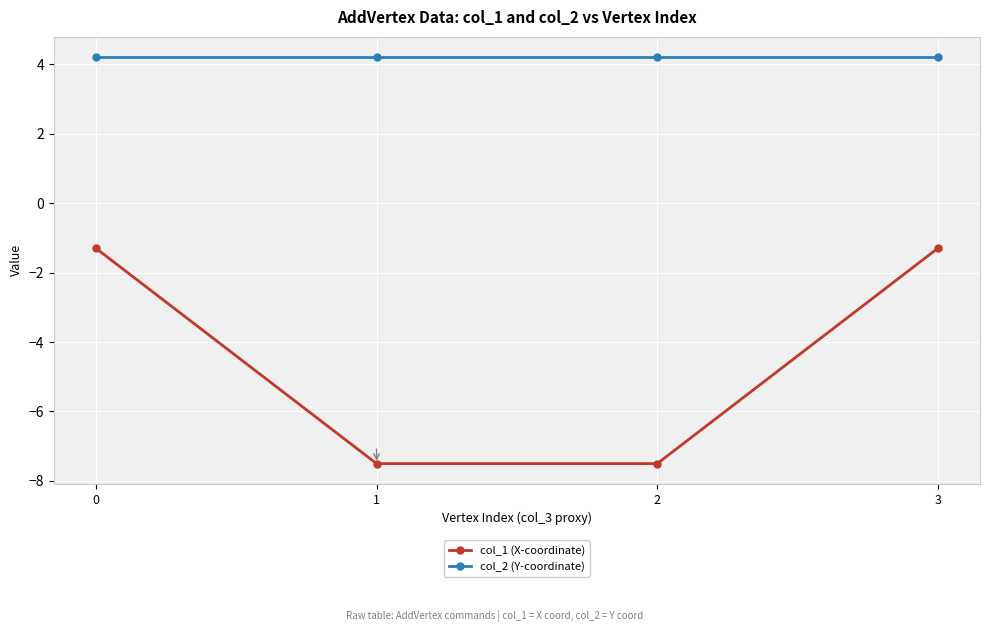

Which series has the largest total across all categories?

col_2 (Y-coordinate)